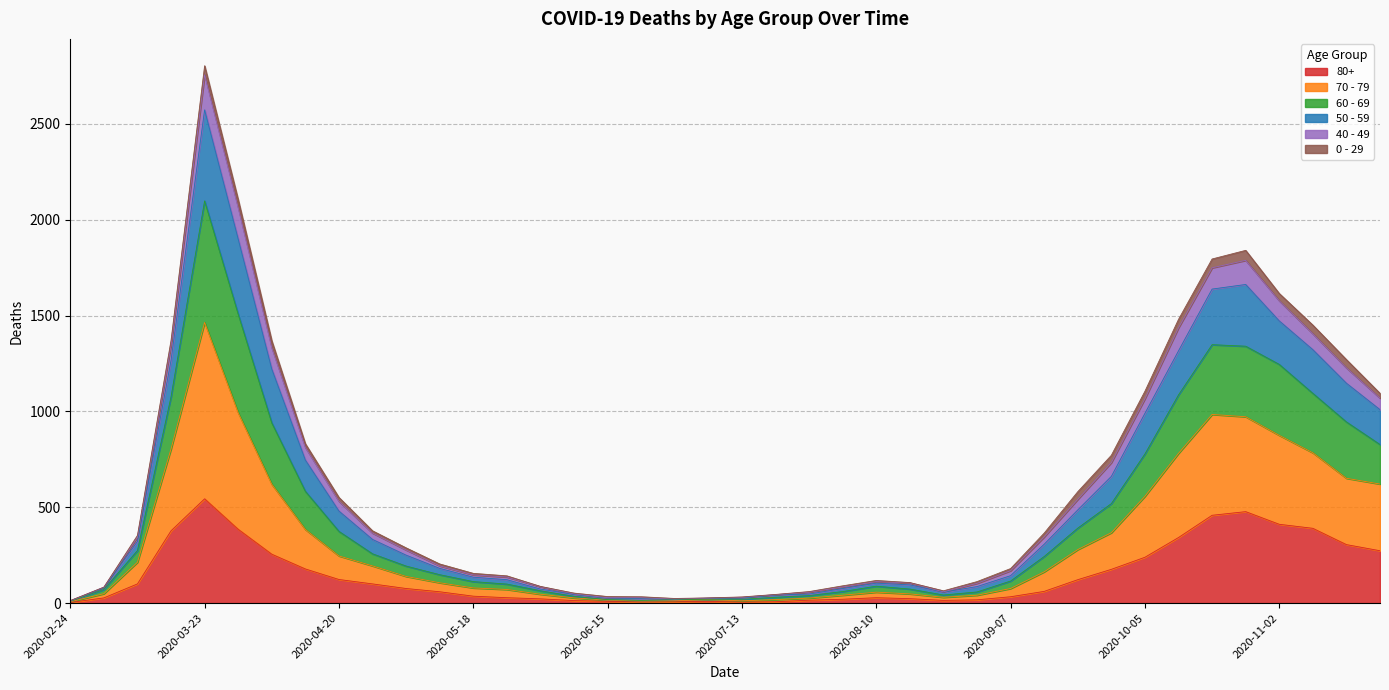

Which category has the highest value across all series?

2020-03-23